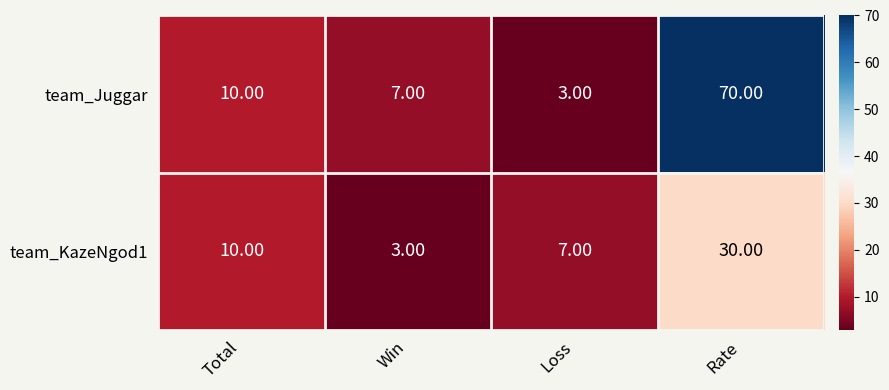

What is the greatest value displayed?

70